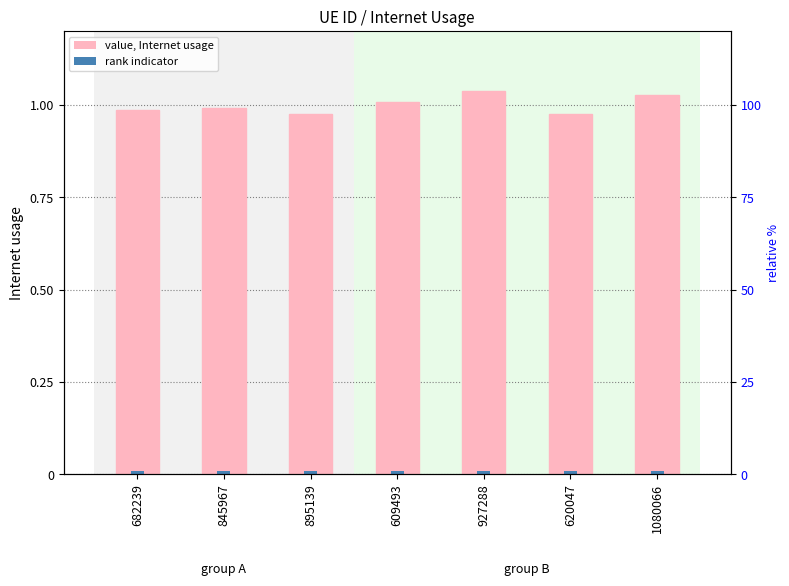

What is the label of the 7th bar from the left?

1080066